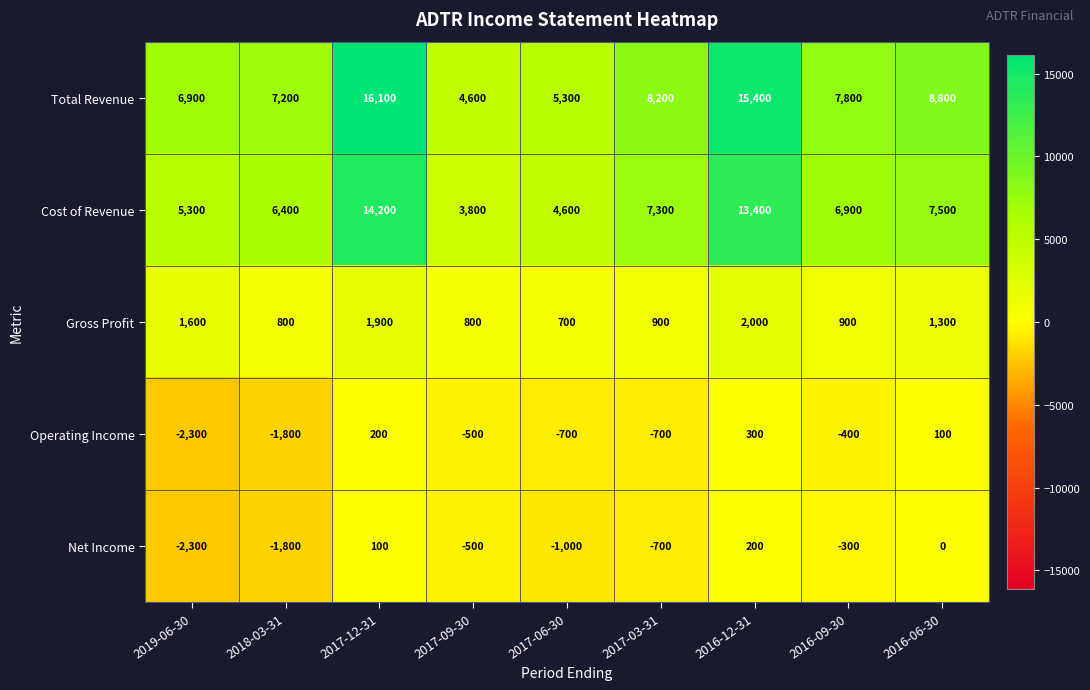

What is the sum of the Total Revenue values at 2016-09-30 and 2017-12-31?

23900